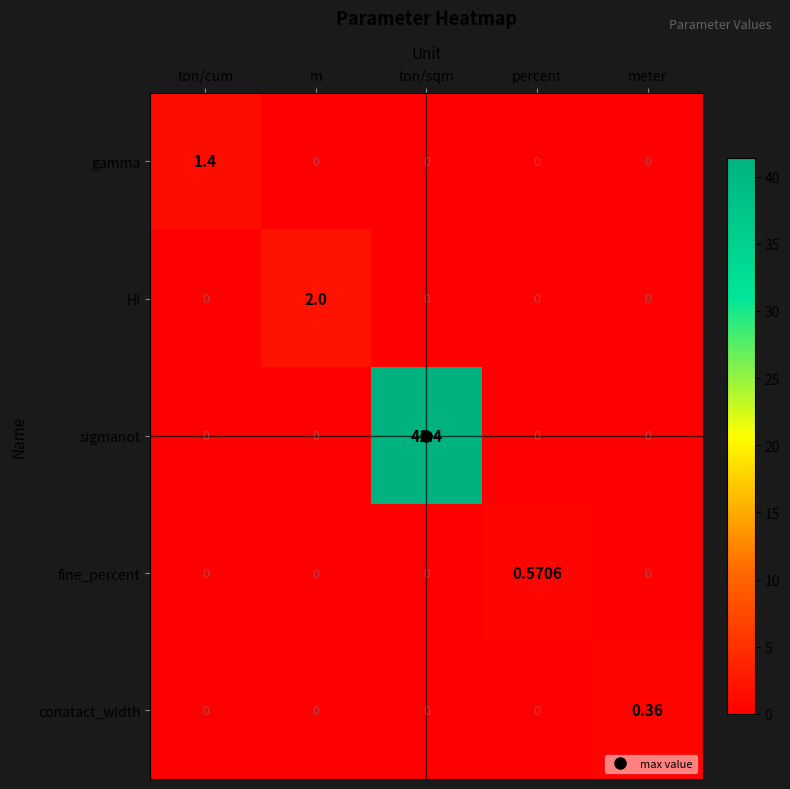

At which category does the chart reach its peak across all series?

ton/sqm